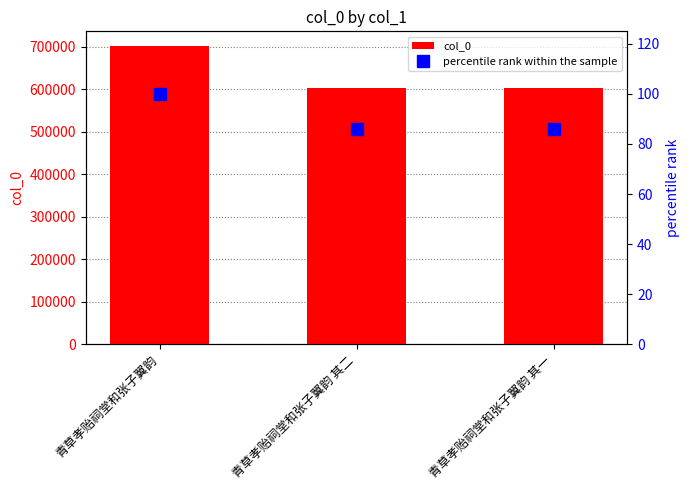

Which has a higher value, 青草孝贻祠堂和张子翼韵 其一 or 青草孝贻祠堂和张子翼韵 其二?

青草孝贻祠堂和张子翼韵 其二